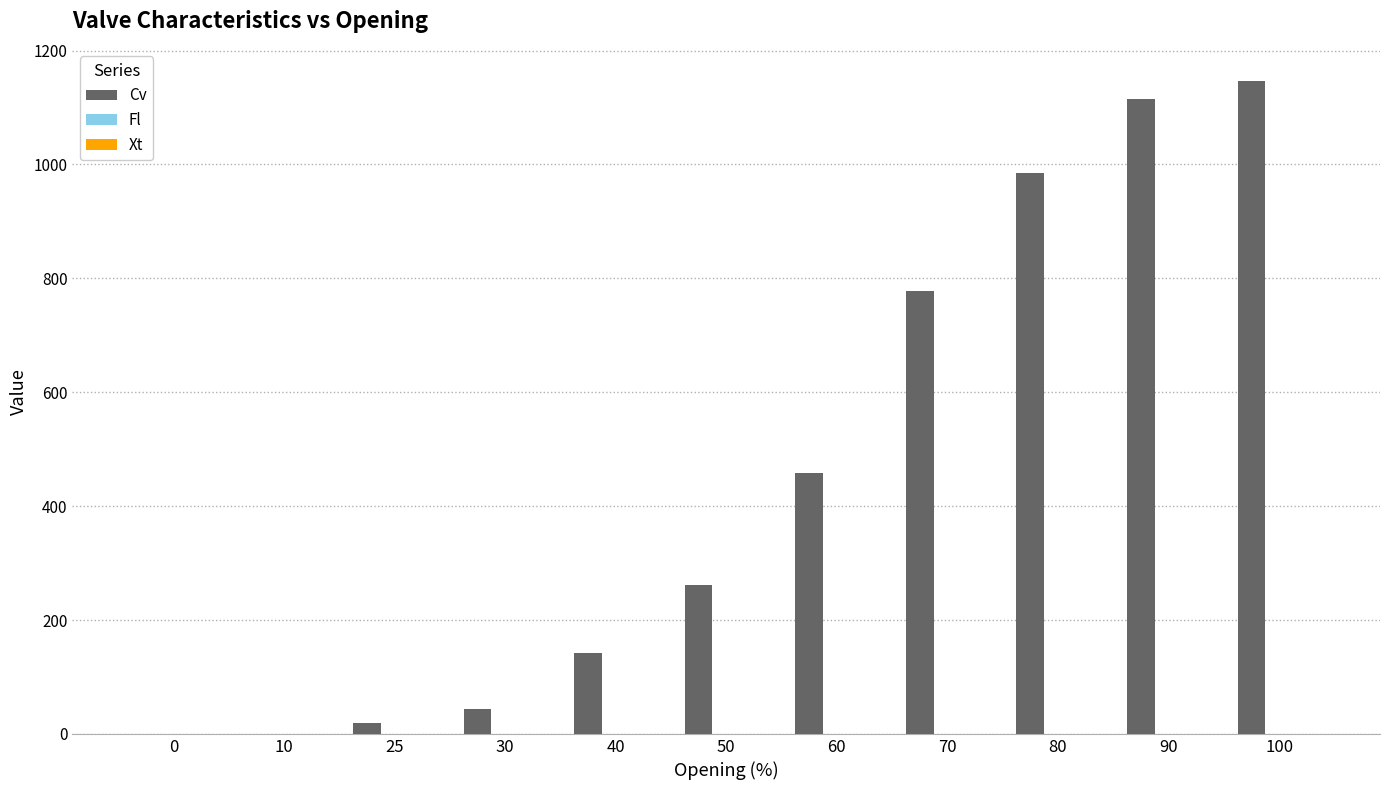

Which series changed the most between 10 and 30?

Cv